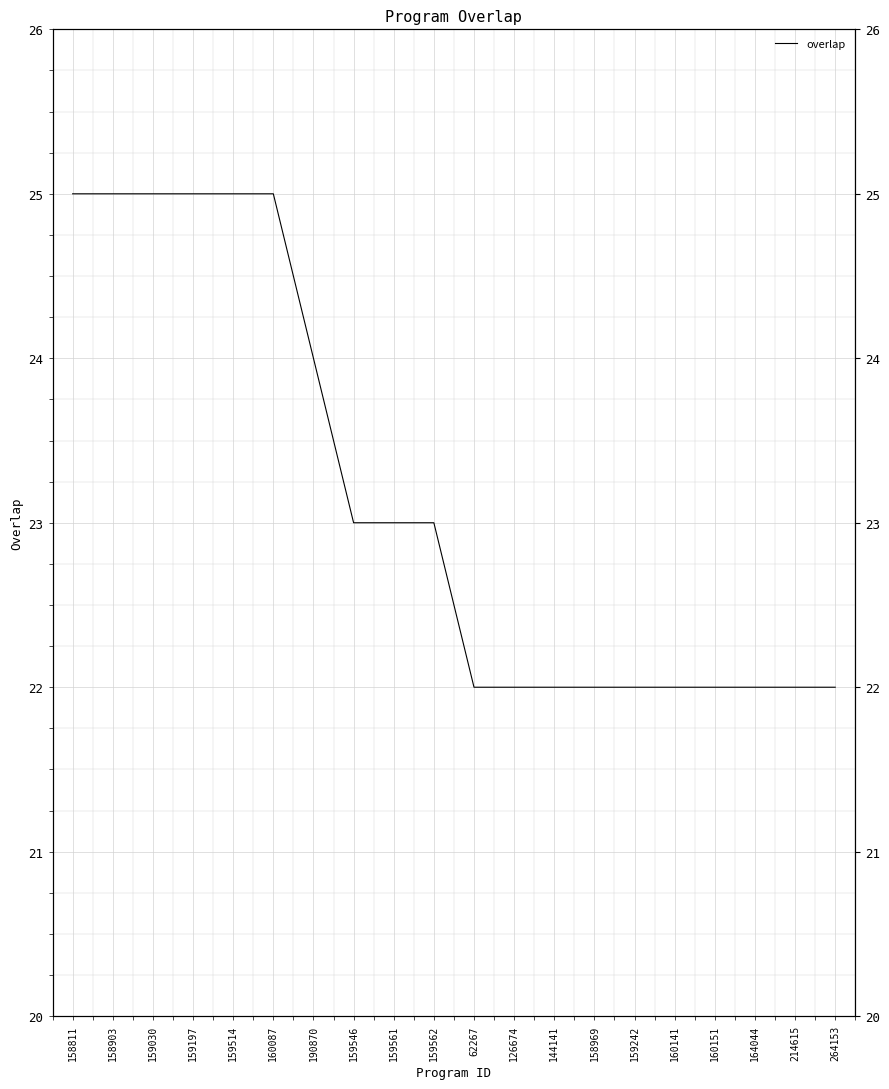

The chart shows a value of 22 at 164044. True or false?

True